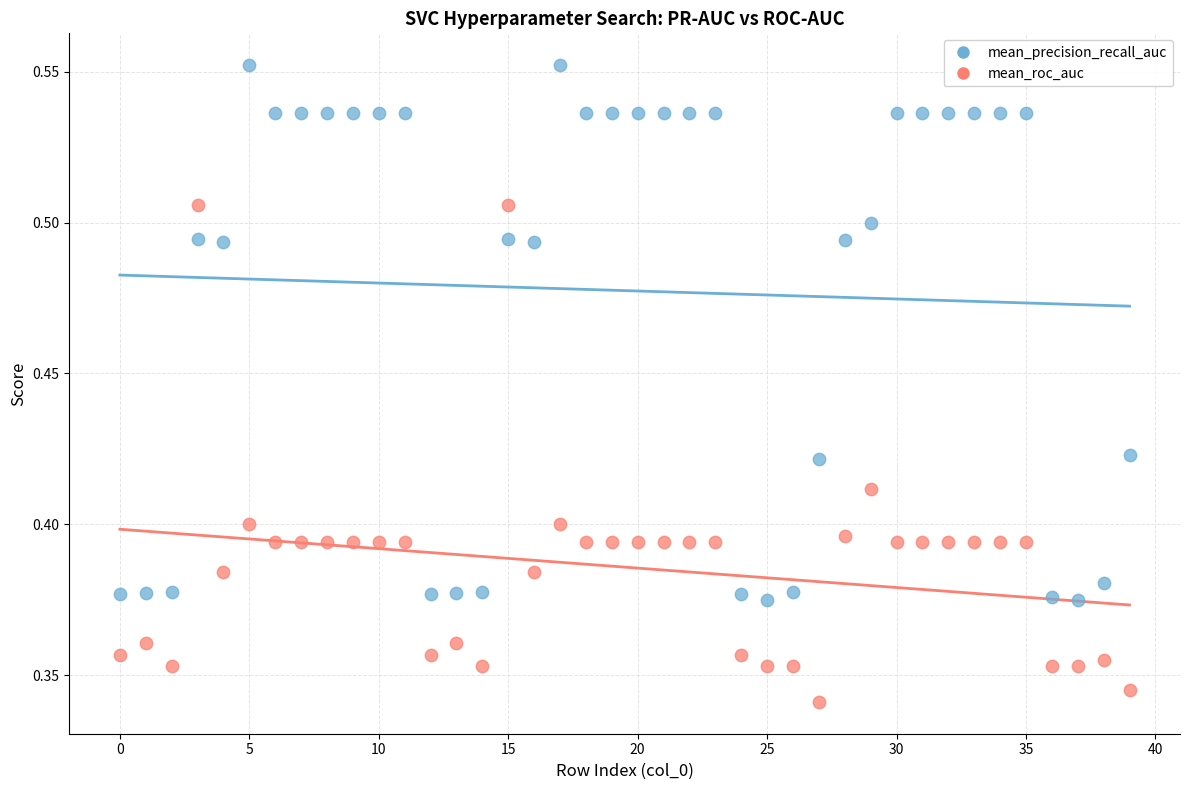

Which series reaches the minimum Y coordinate?

mean_roc_auc